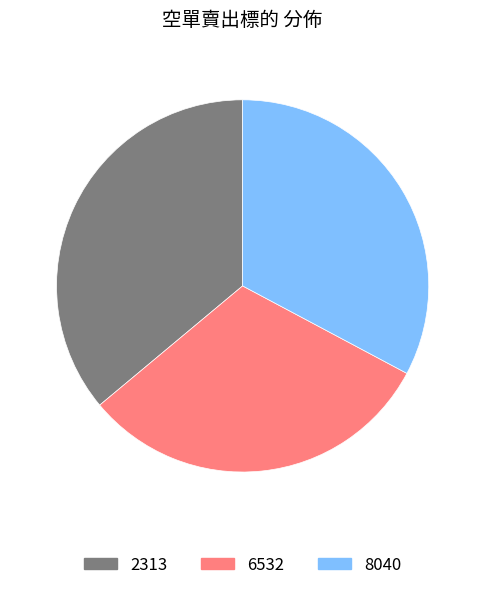

Combined, do 6532 and 8040 account for over 50%?

Yes